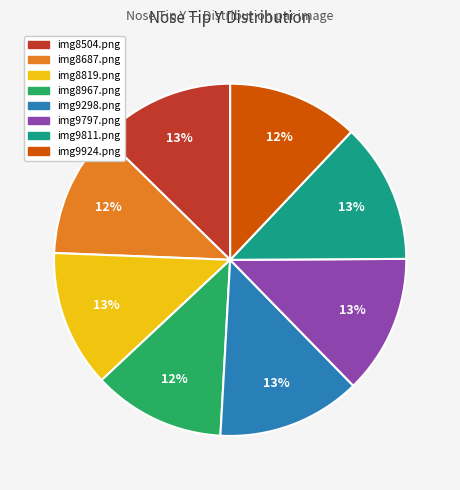

Count the number of slices in the pie.

8